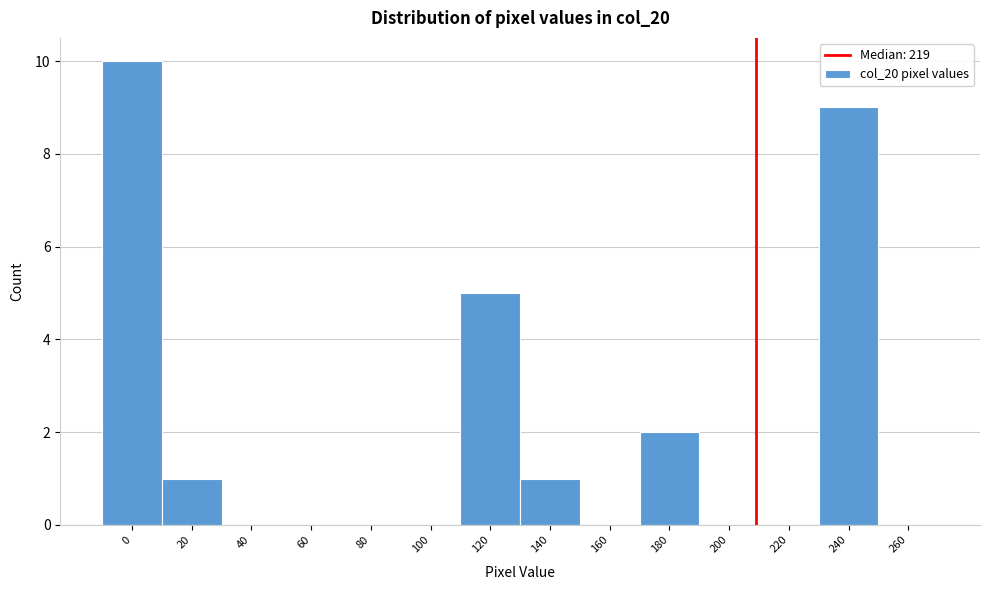

Reading left to right, what are all the values shown in this chart?

0=10	20=1	40=0	60=0	80=0	100=0	120=5	140=1	160=0	180=2	200=0	220=0	240=9	260=0